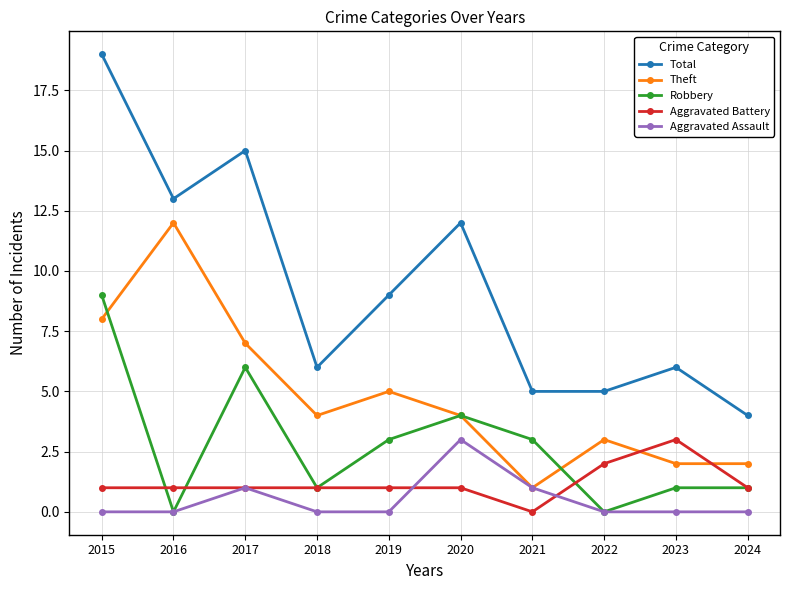

How many lines are shown in the chart?

5